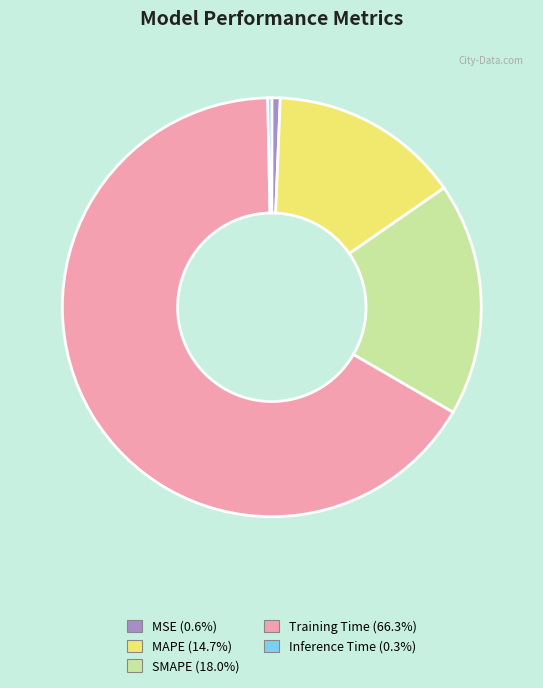

Is it true that Training Time is 72% of the pie?

False